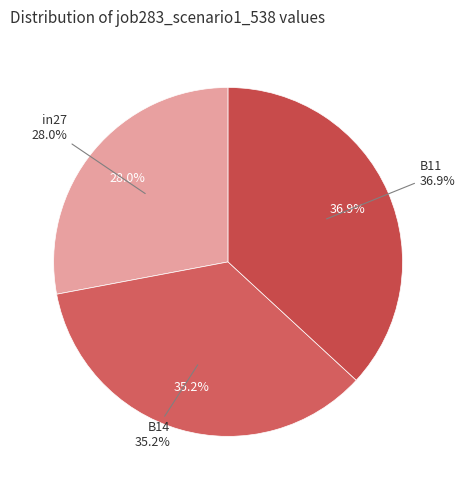

Which slice is the smallest?

in27